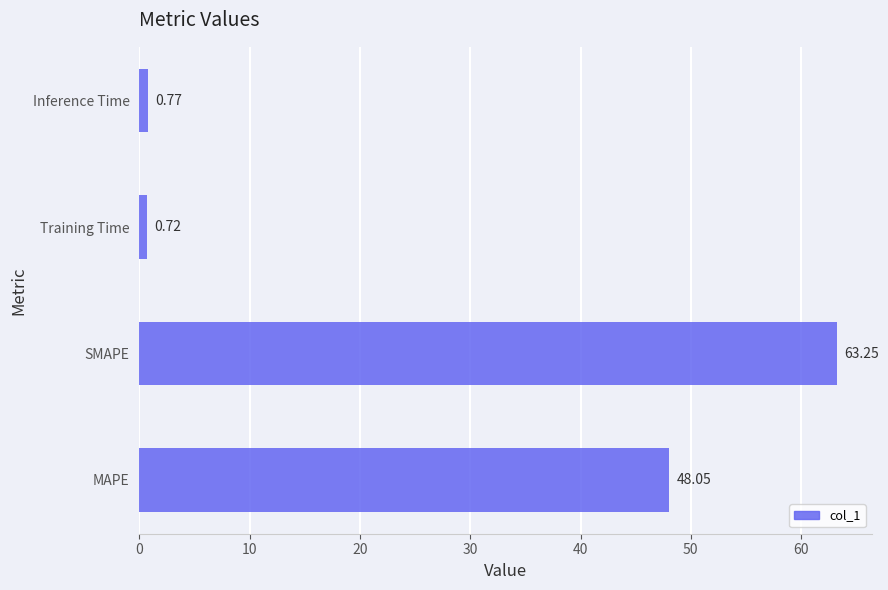

Rank the categories by value from highest to lowest.

SMAPE, MAPE, Inference Time, Training Time